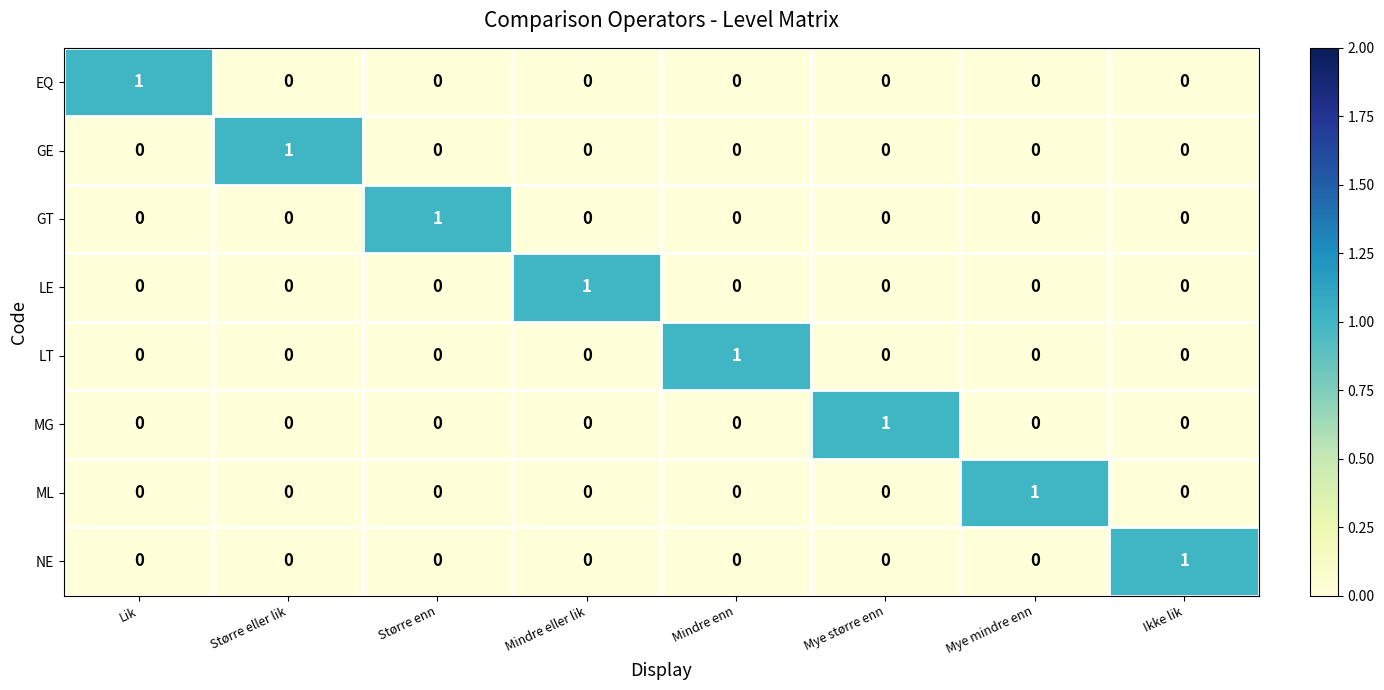

Is it true that LT equals 0 at Mye større enn?

True